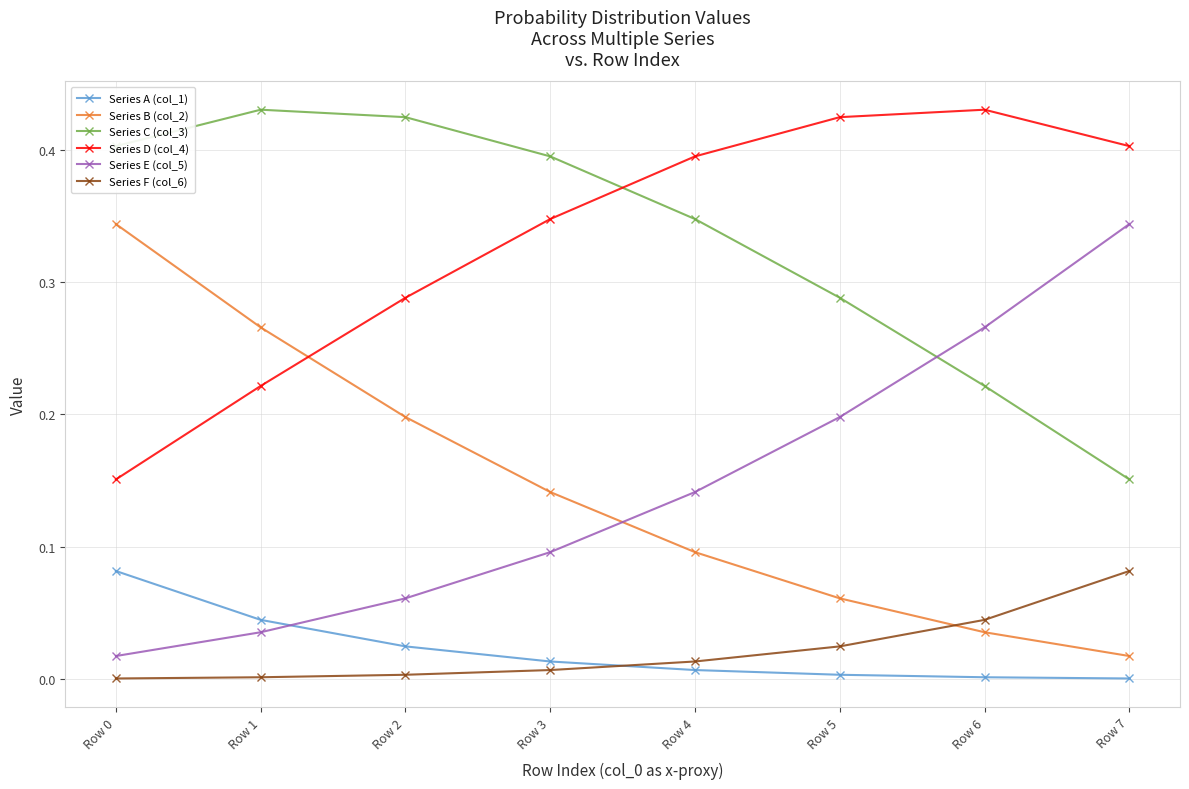

Count the Series D (col_4) values in the range 0 to 1.

8